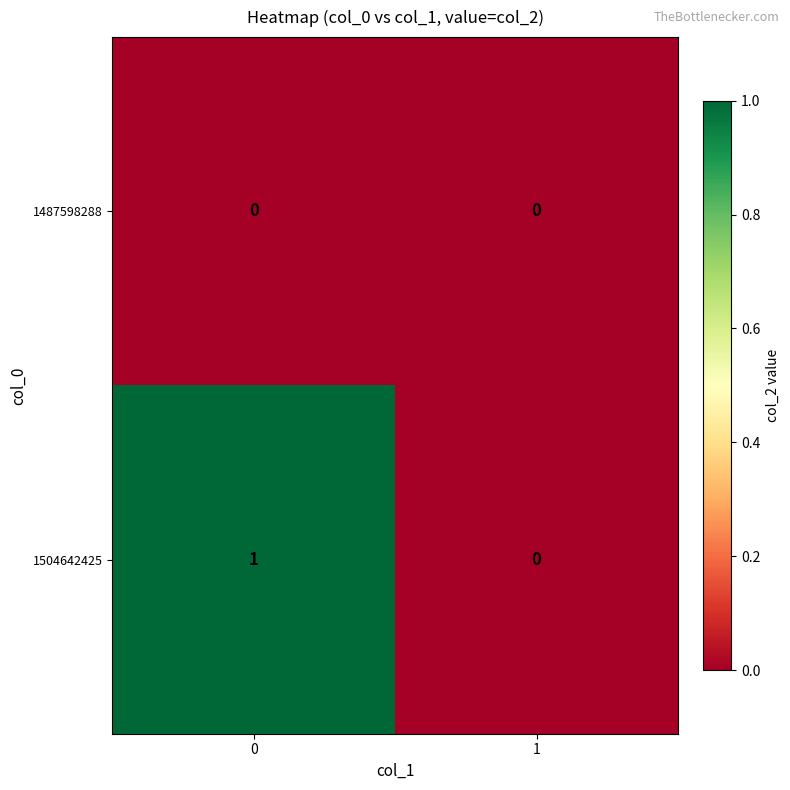

At 0, list the series in order from largest to smallest.

1504642425, 1487598288